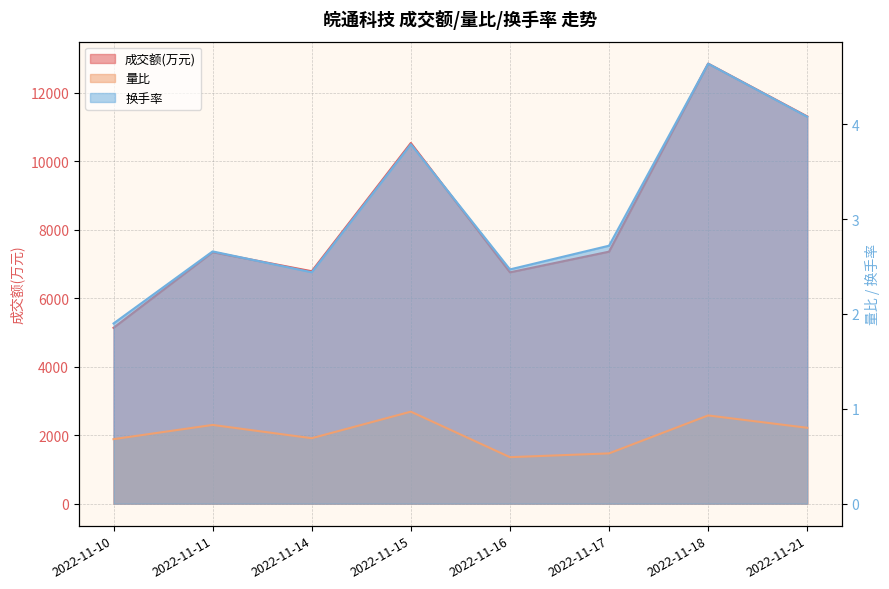

What are all the series names shown in the legend?

成交额(万元), 量比, 换手率